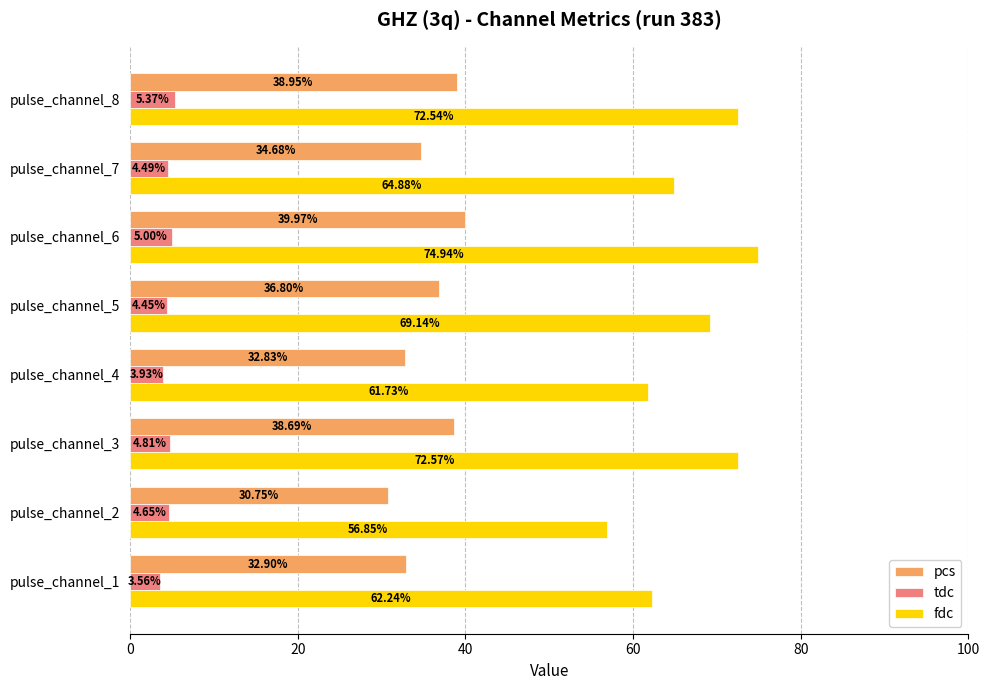

What is the minimum value for fdc?

56.9